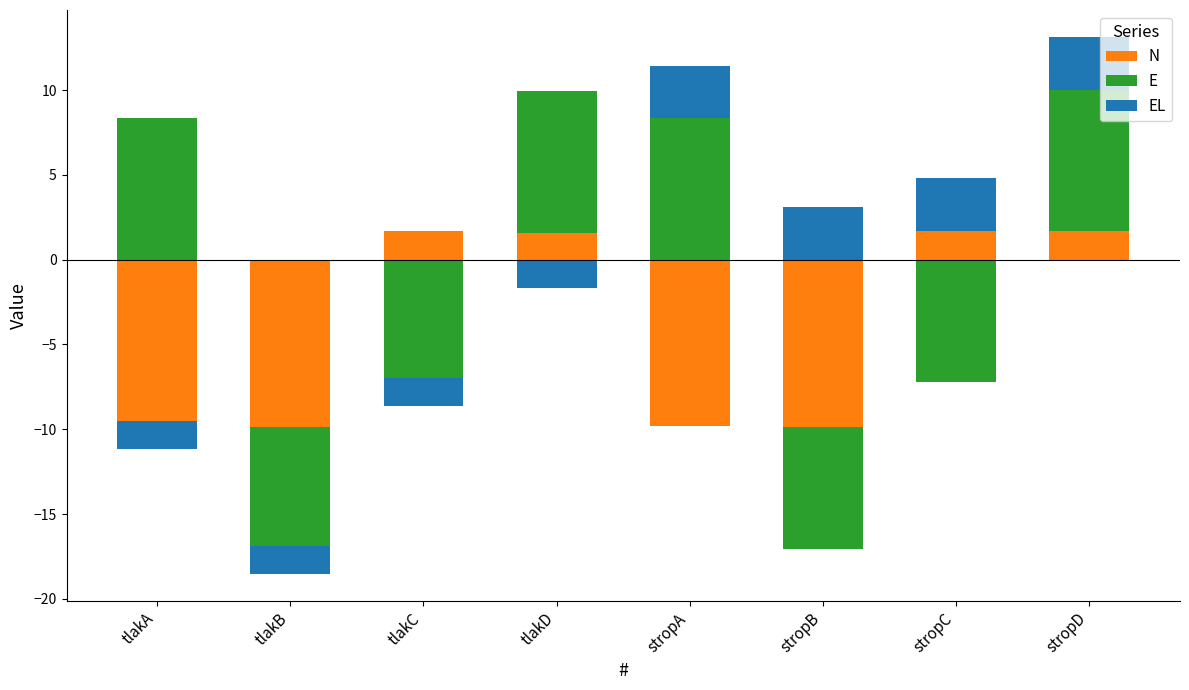

Read the EL value at stropC.

3.1